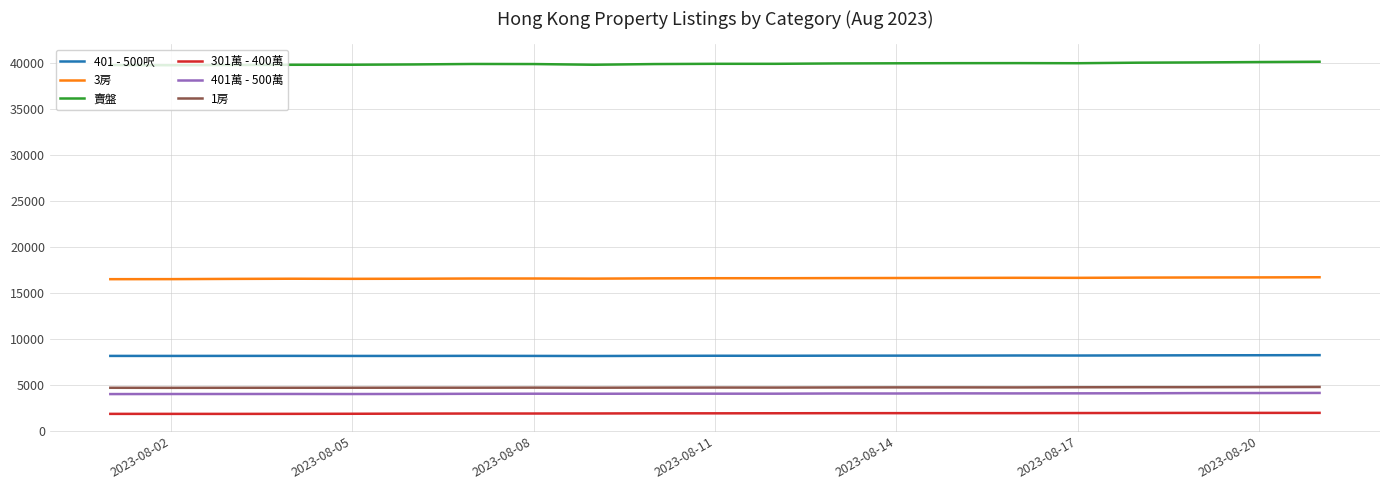

True or false: 301萬 - 400萬 and 3房 cross at least once.

False